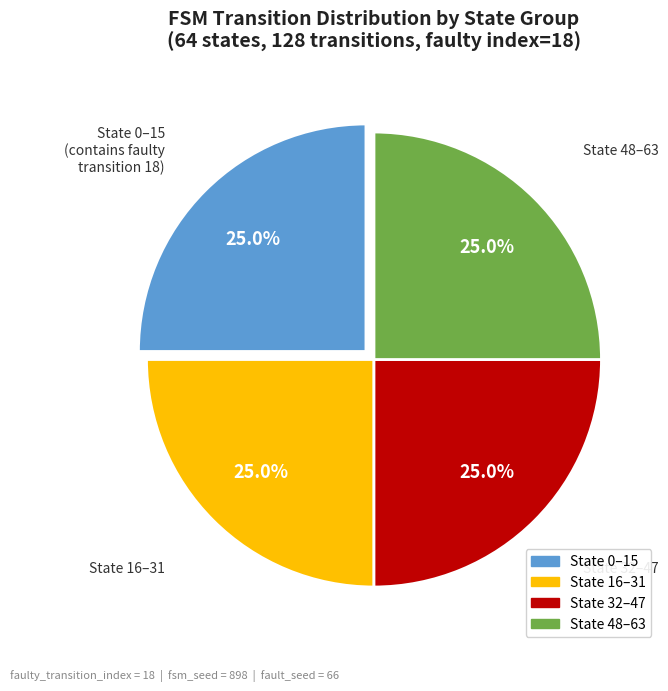

Is there any slice that represents more than half of the pie?

No